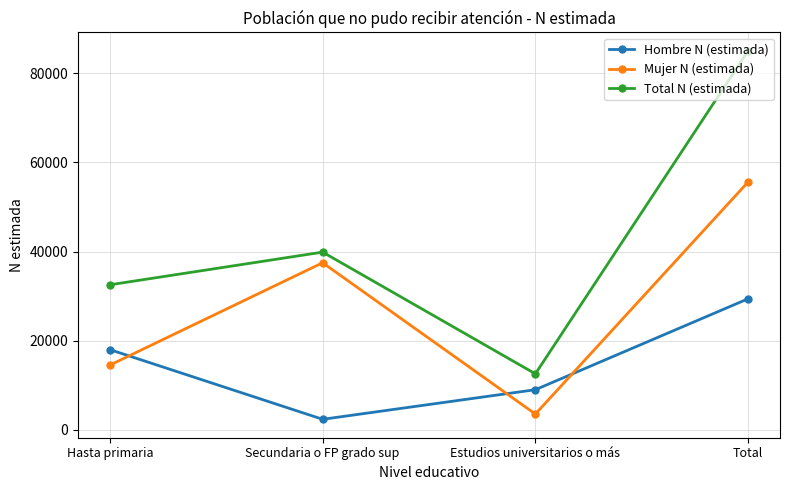

True or false: Mujer N (estimada) and Total N (estimada) intersect in this chart.

False